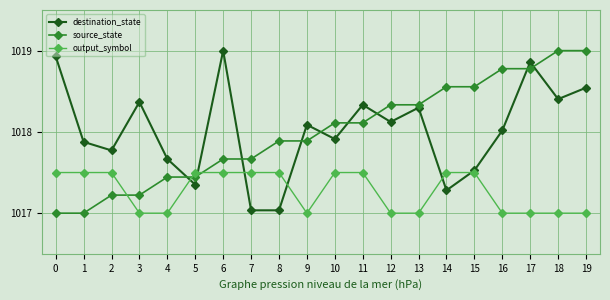

At which label does destination_state reach its peak?

6